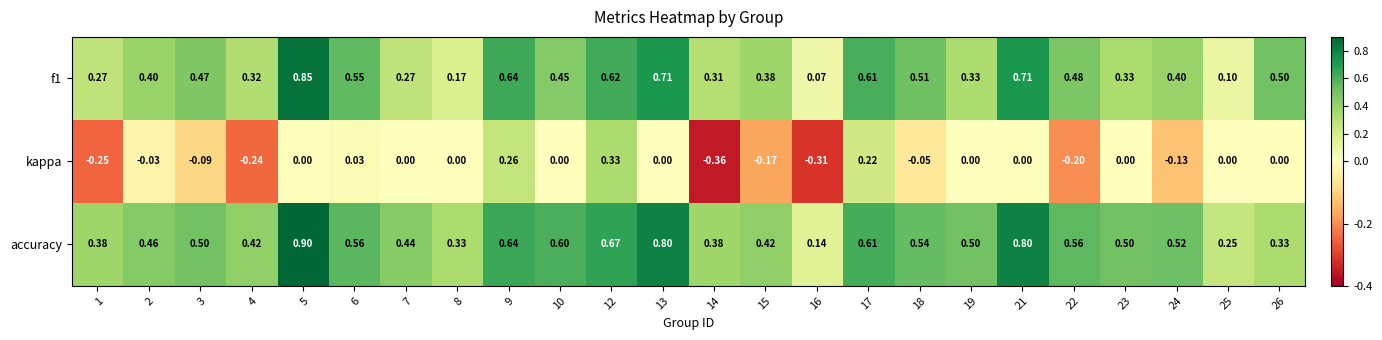

Which series has the largest range (max minus min)?

f1